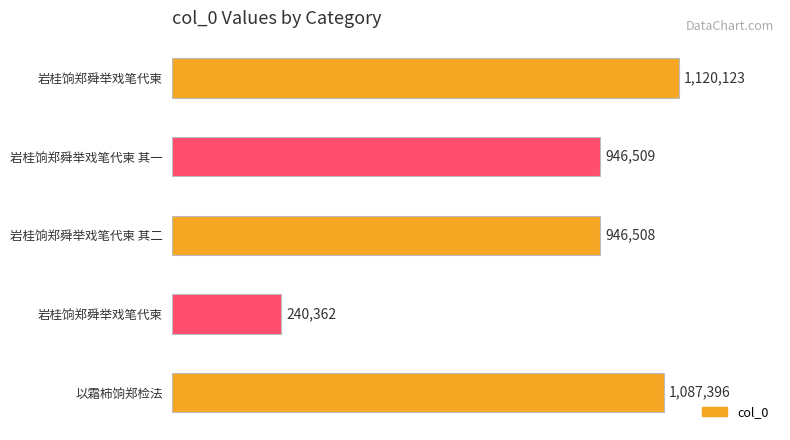

What is the difference between the second highest and minimum values?

847034